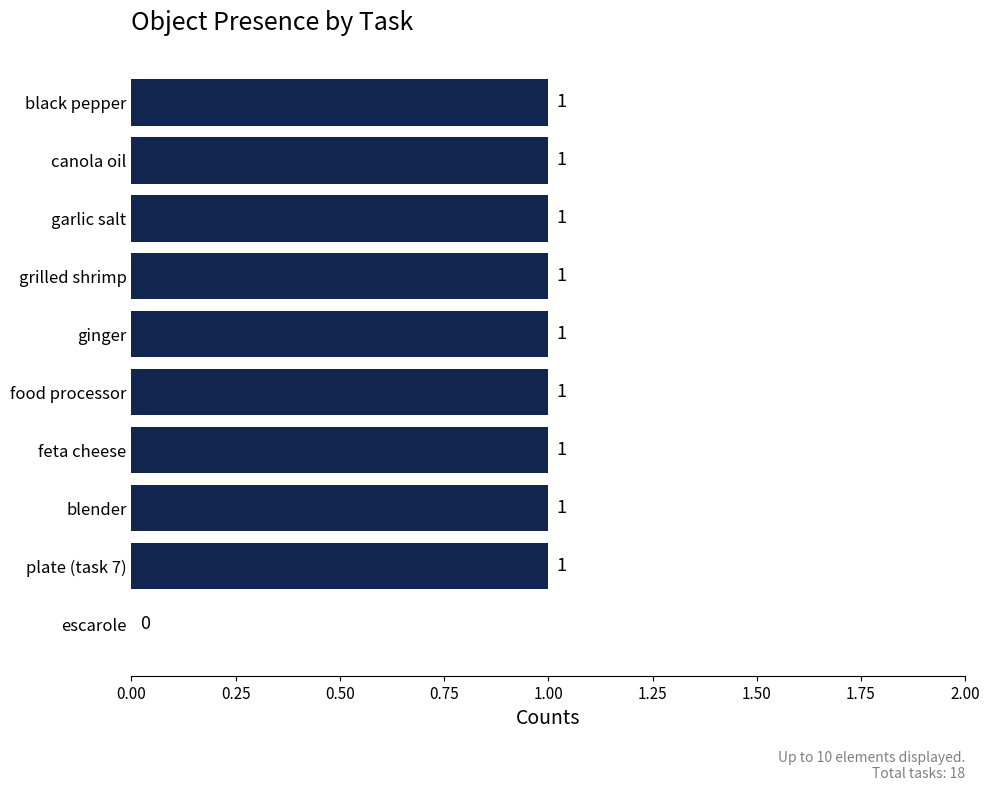

The chart shows a value of 1 at canola oil. True or false?

True